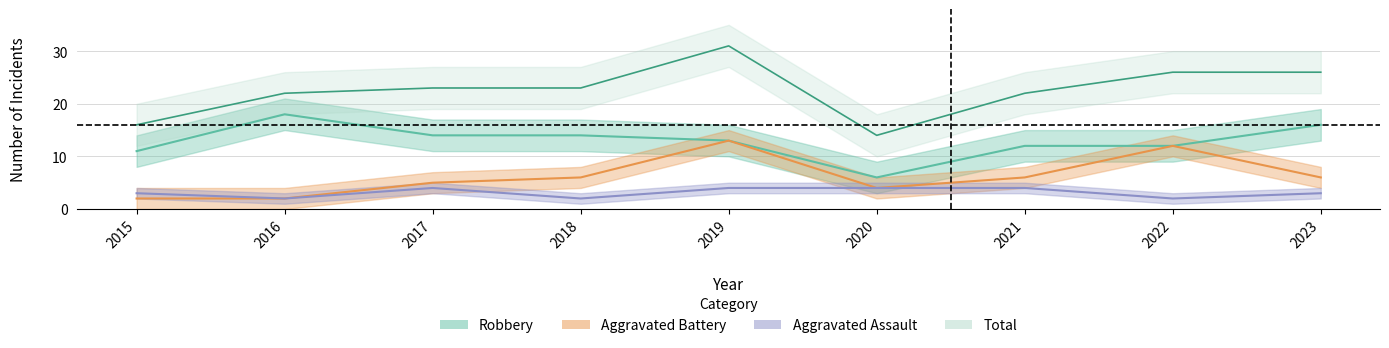

What is the difference between the Total values at 2017 and 2022?

3